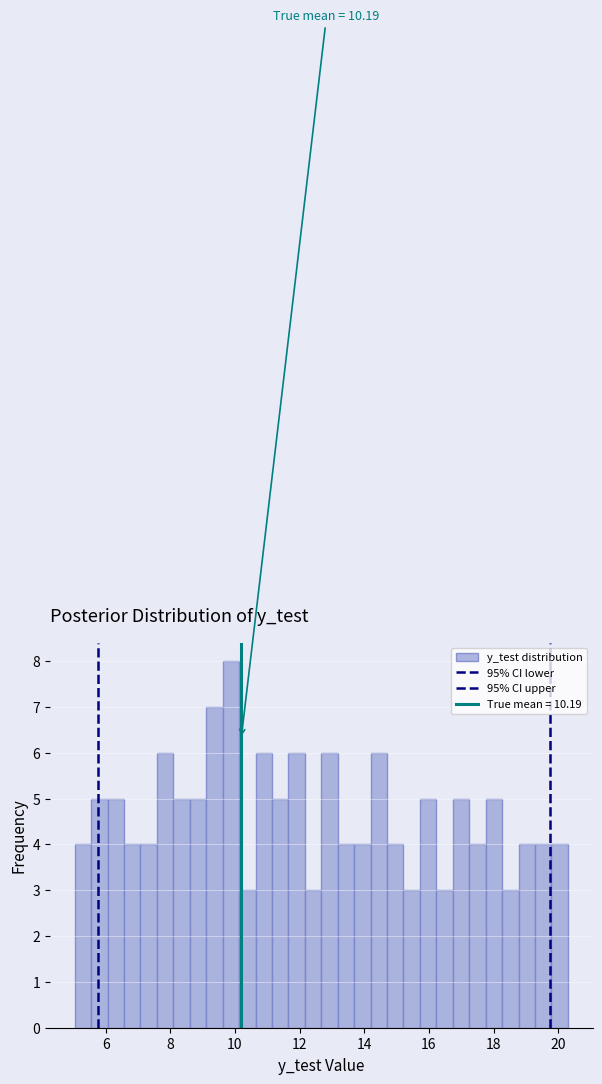

Around what value on the x-axis is the tallest bar? Give the approximate position of its centre, as read against the axis.

9.8